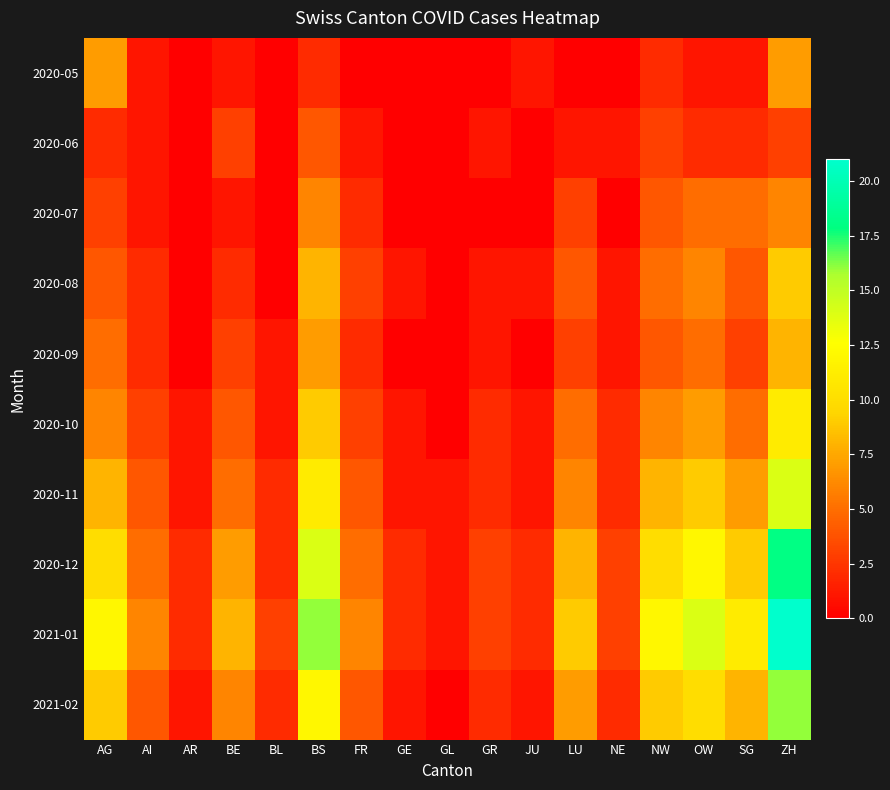

What is the maximum value shown in the chart?

21